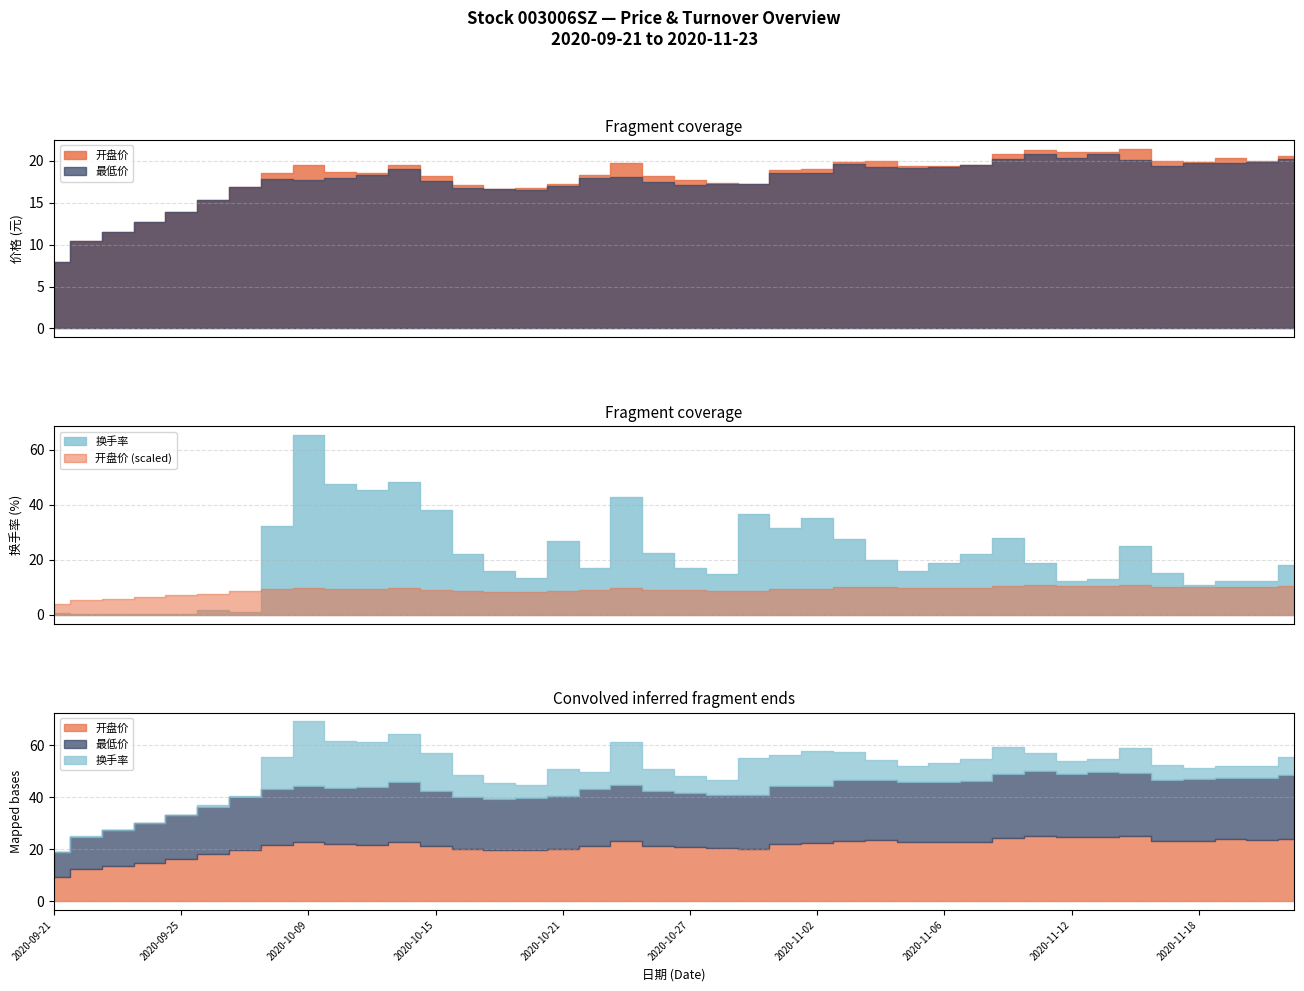

How many lines are shown in the chart?

3